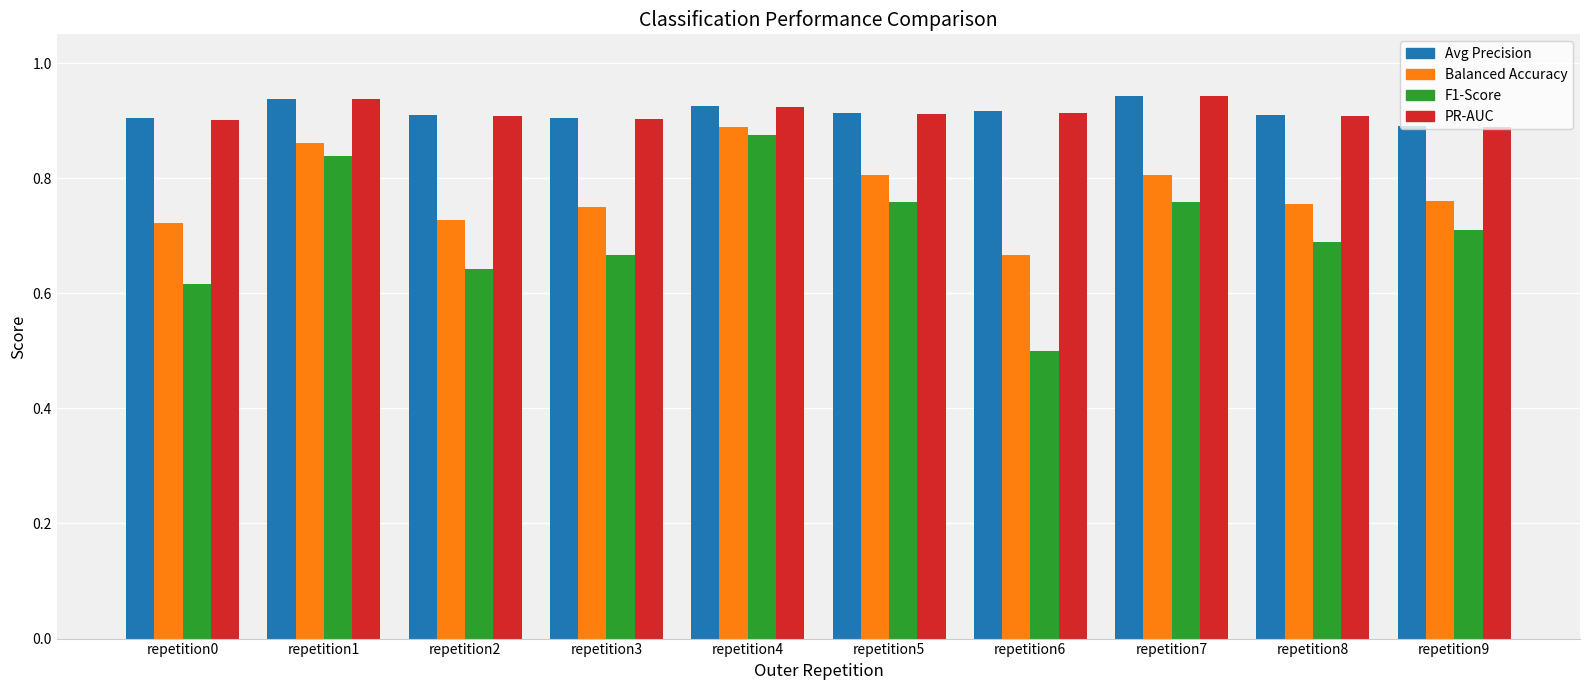

What is the smallest value displayed?

0.5